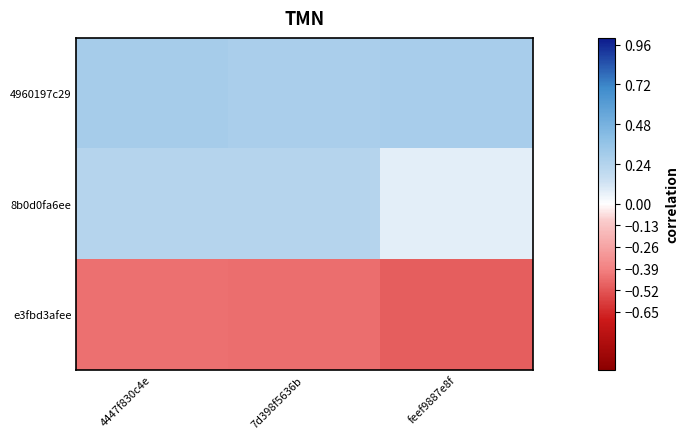

Count the number of categories in the chart.

3